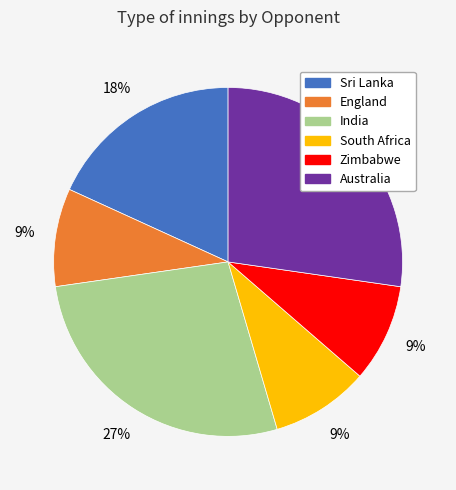

Does any single category account for the majority?

No